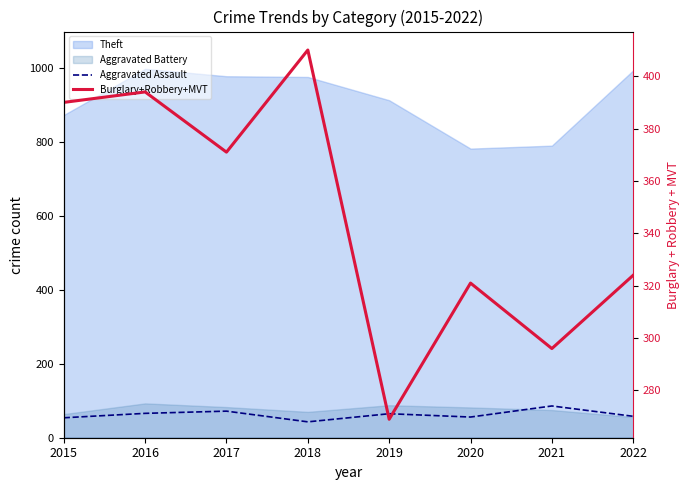

What is the sum of all Burglary+Robbery+MVT values?

2775